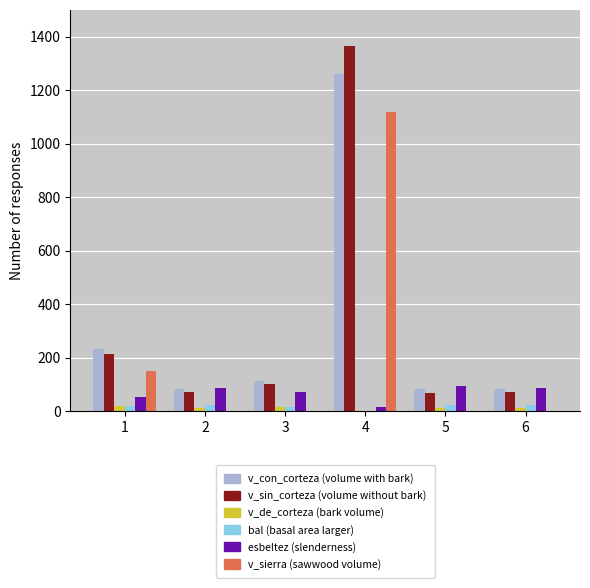

What is the total value across all series at 4?

3653.0